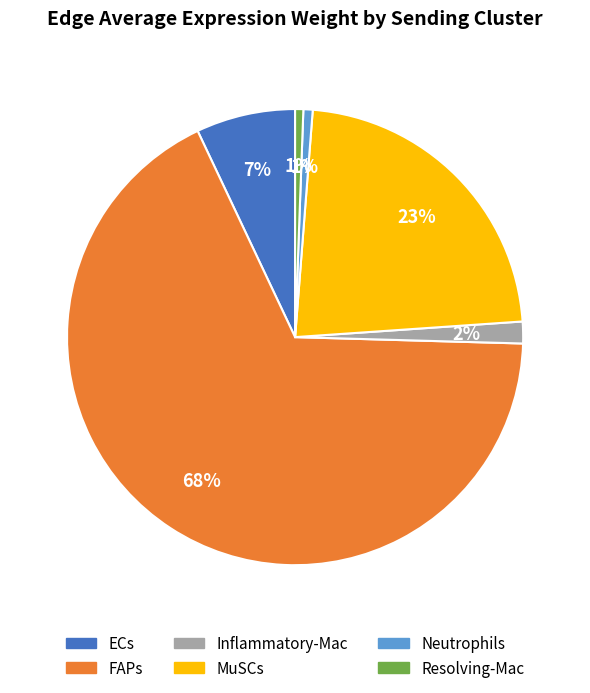

Is it true that ECs is 7% of the pie?

True